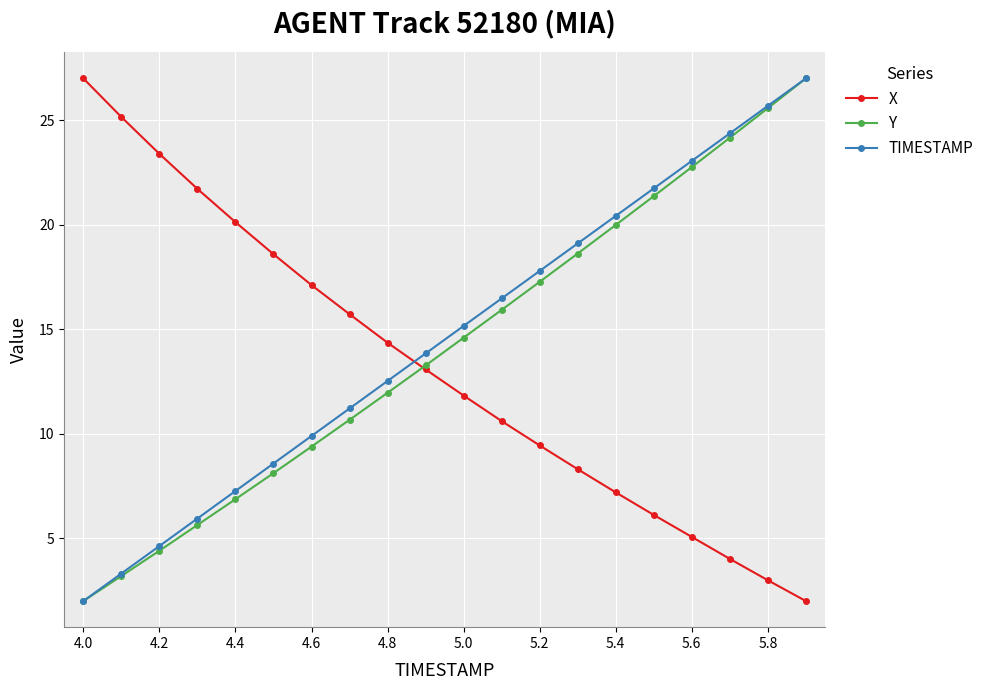

Rank the series by their average value, from lowest to highest.

X, Y, TIMESTAMP